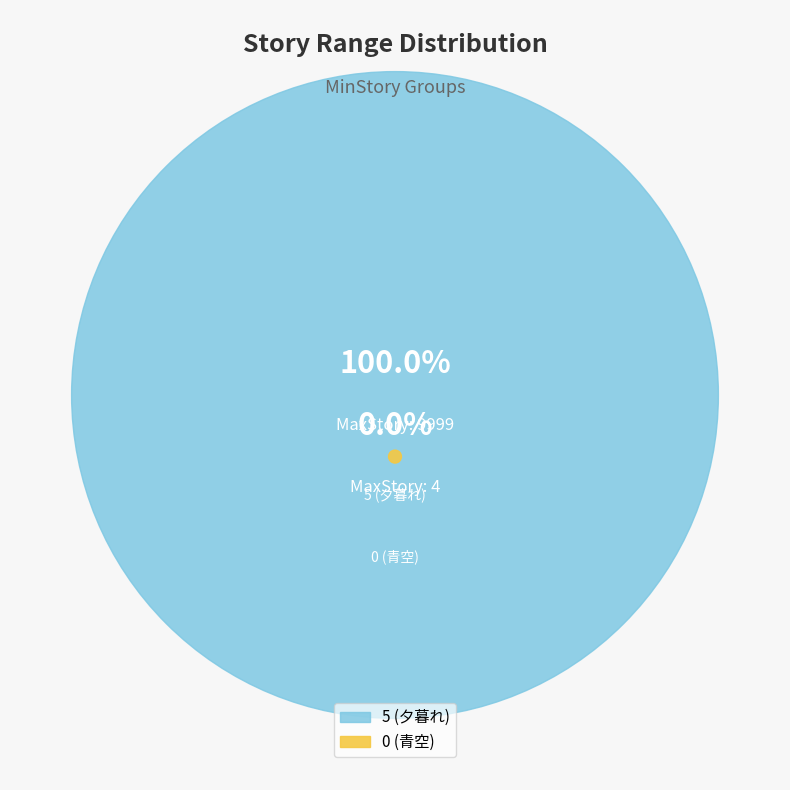

Between 0 (青空) and 5 (夕暮れ), which is larger?

5 (夕暮れ)